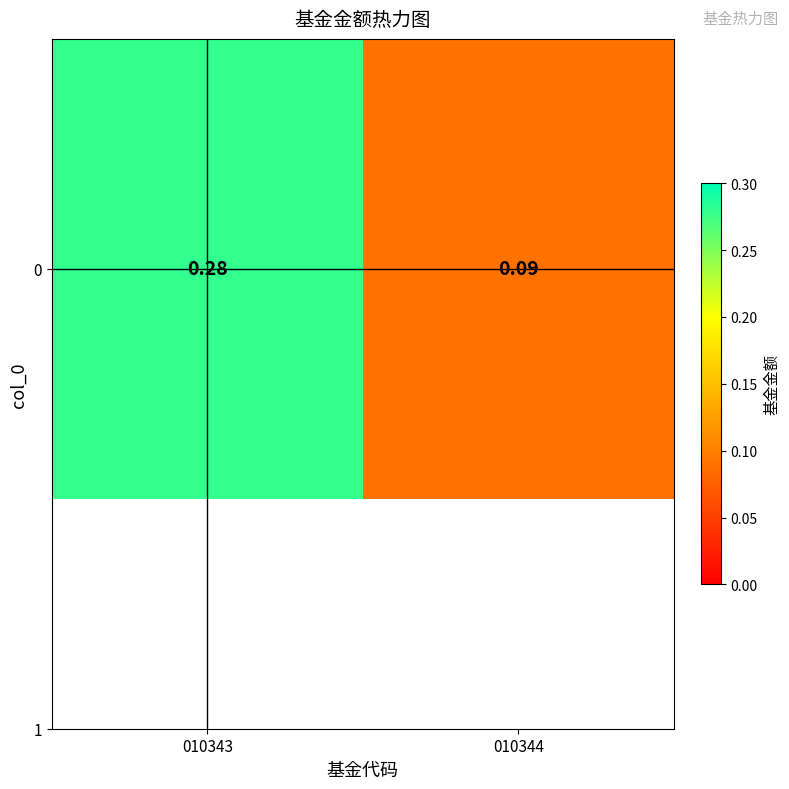

What is the change in value from 010343 to 010344?

-0.2